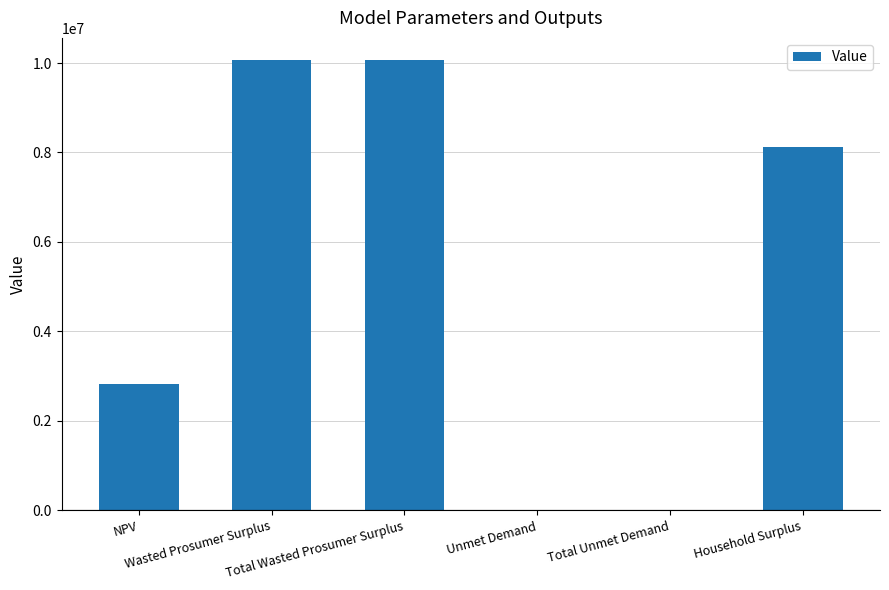

Are the bars horizontal?

No